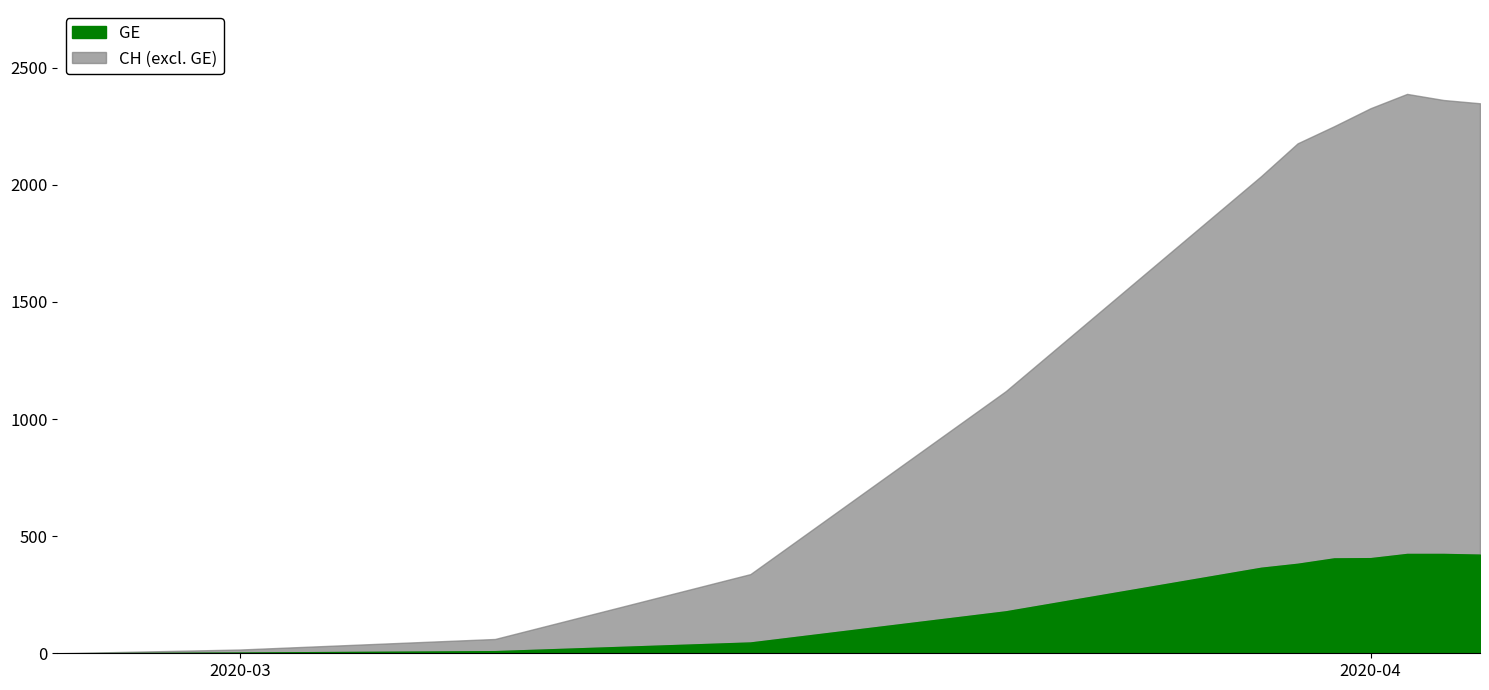

What is the maximum value for GE?

424